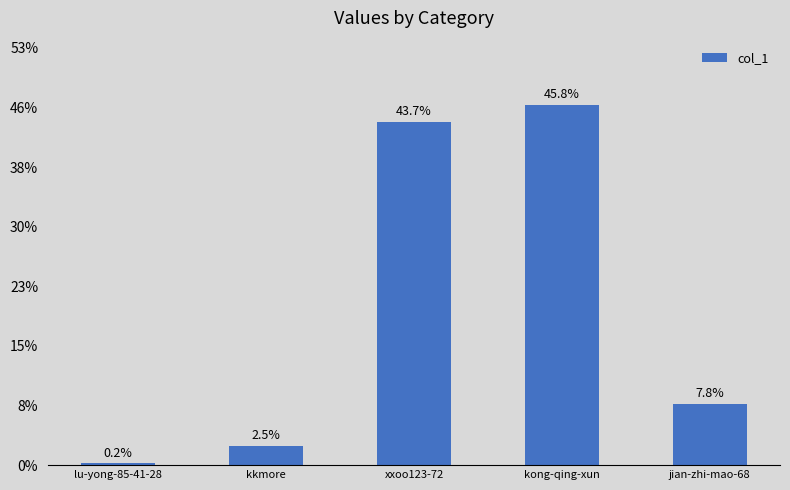

Does the chart contain stacked bars?

No